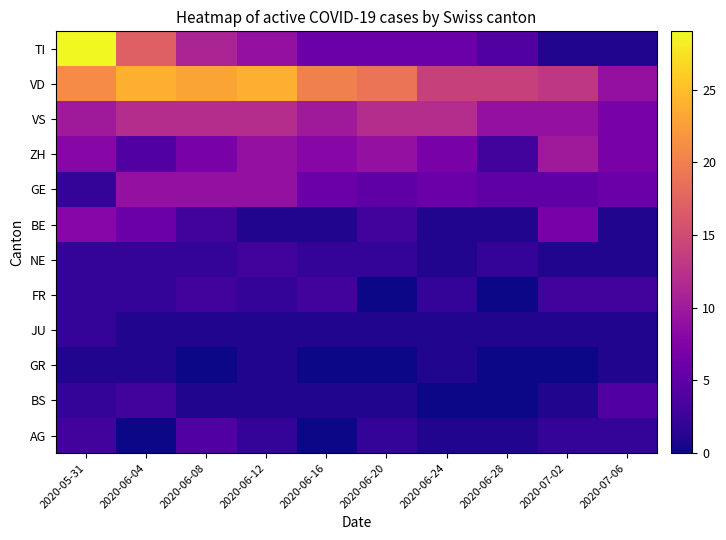

List the series in order of their peak value, lowest first.

GR, JU, NE, FR, BS, AG, BE, GE, ZH, VS, VD, TI